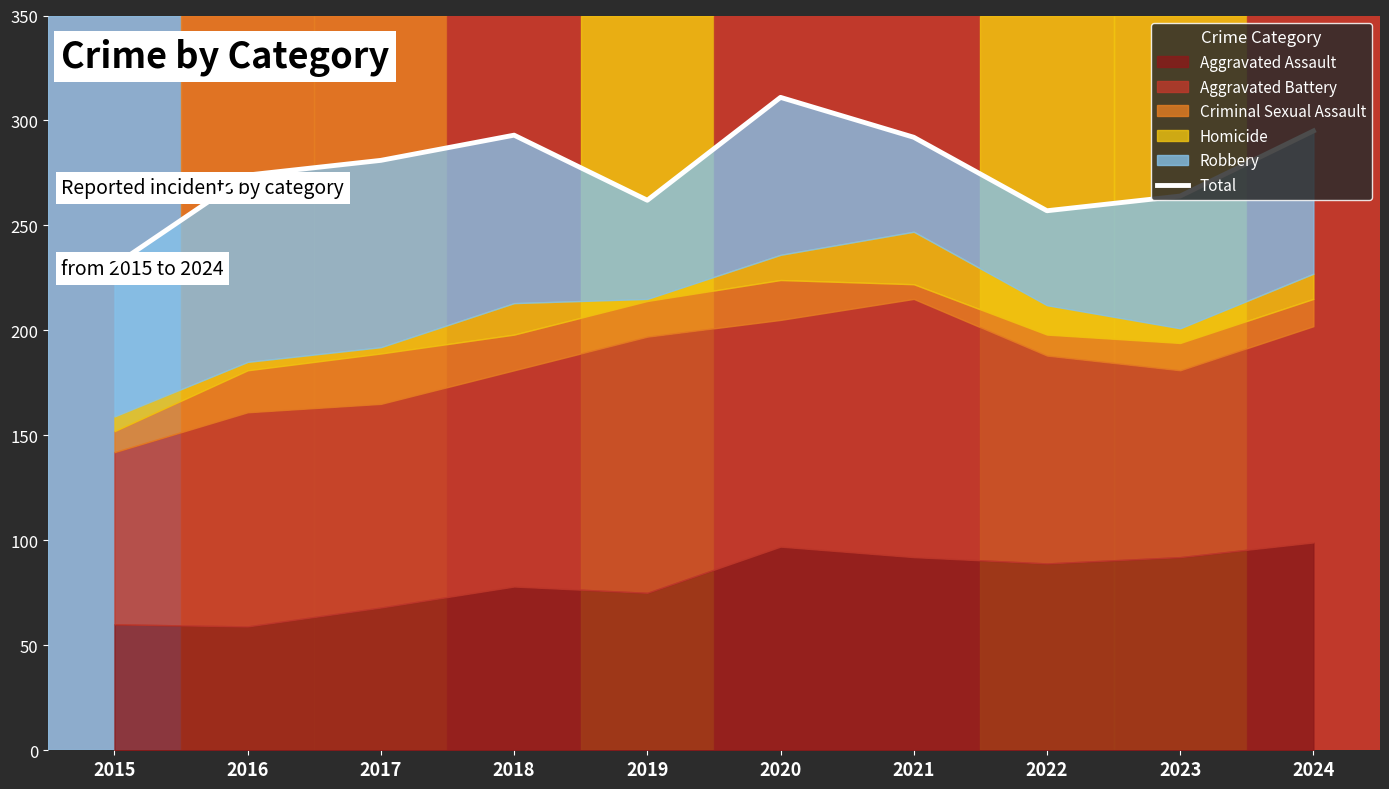

What is the value of the 6th point from the left?

311